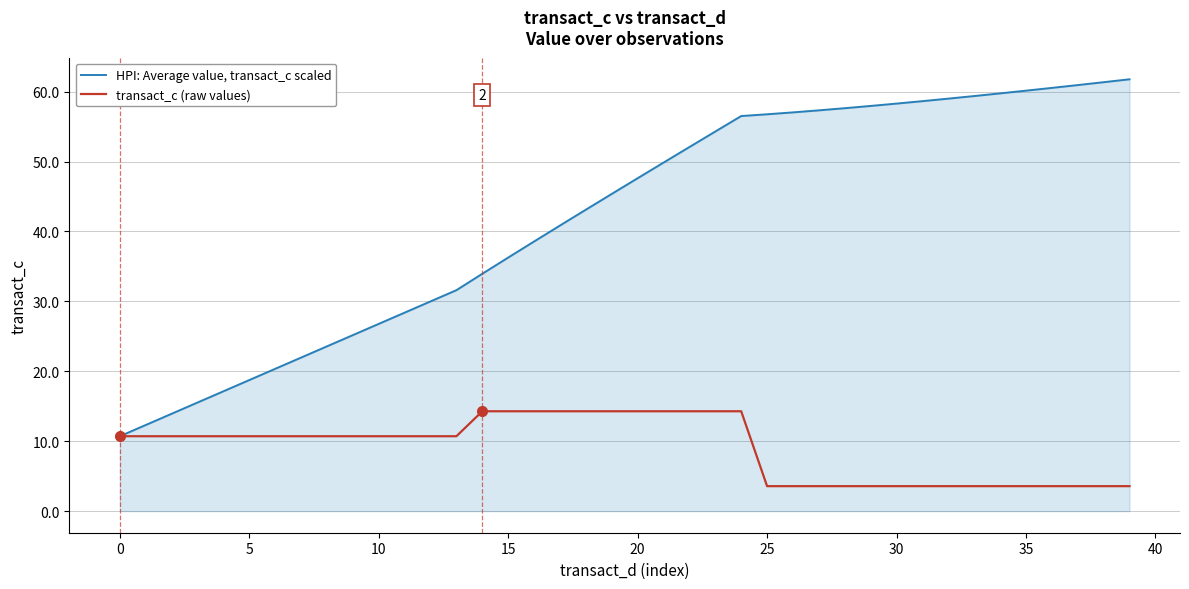

Which series has the largest range (max minus min)?

HPI: Average value, transact_c scaled